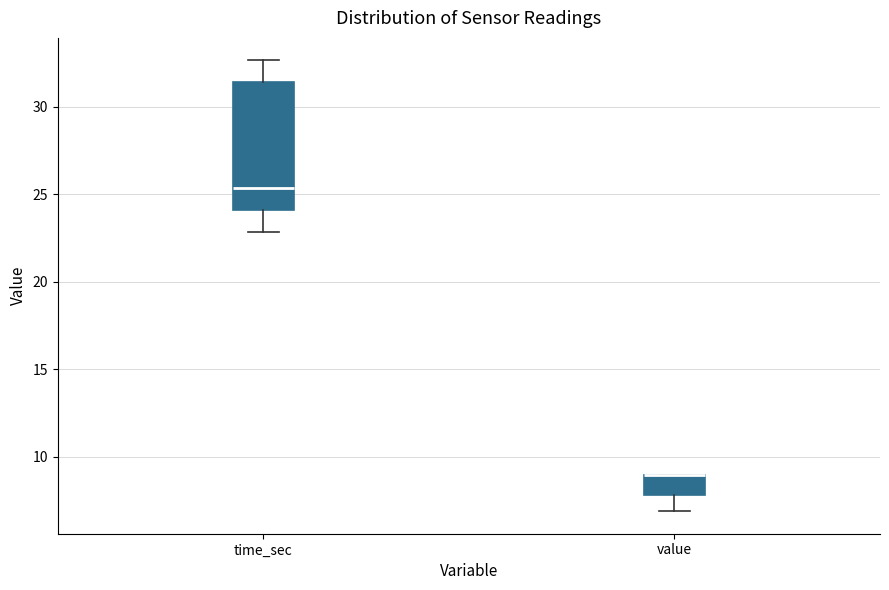

Comparing the boxes themselves (not the whiskers), which one is the tallest?

time_sec